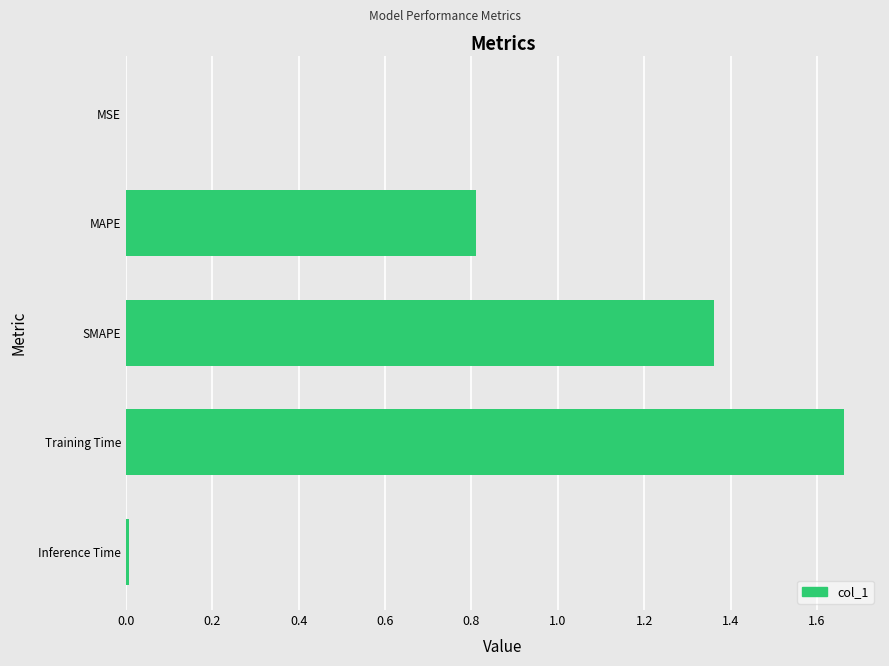

What is the sum of all values?

3.8